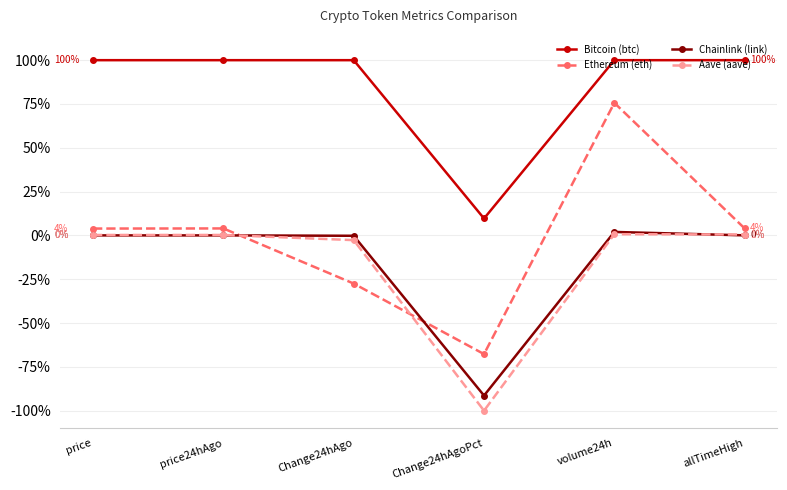

At how many categories does at least one series exceed 75?

5